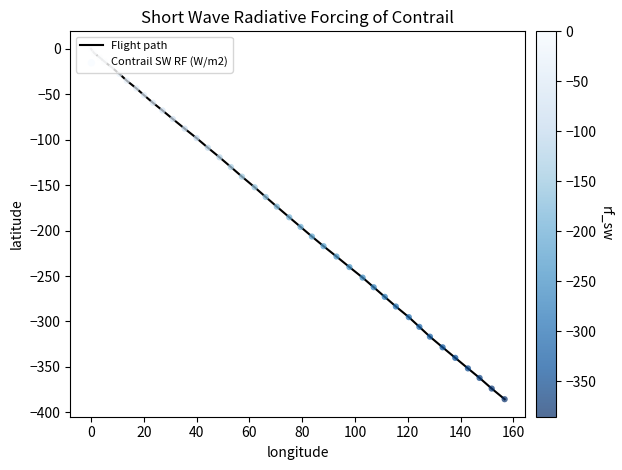

What is the difference between the maximum and minimum values?

385.5